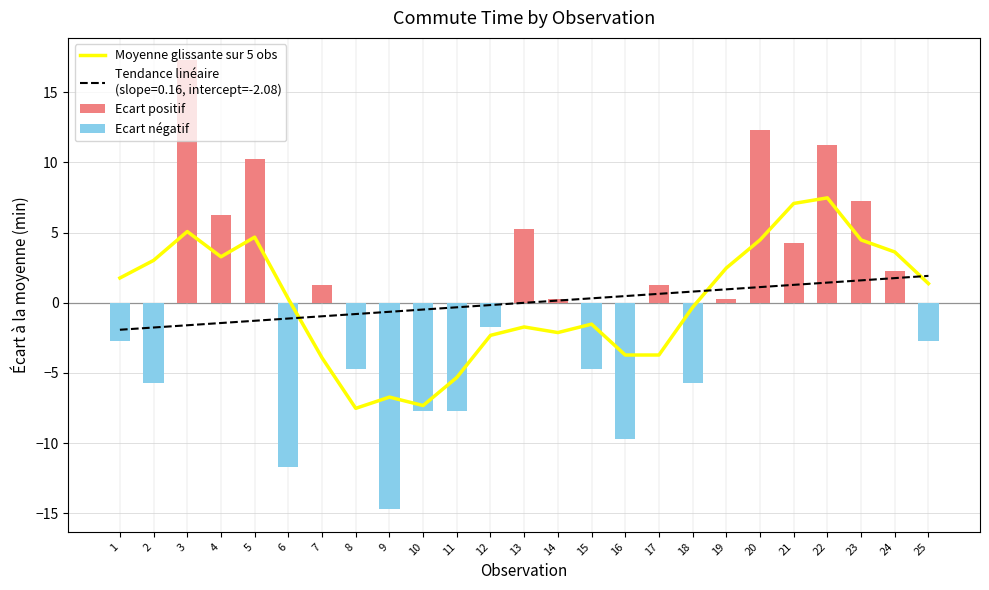

Reading right to left, list all the values displayed in this chart.

Moyenne glissante sur 5 obs: 1.4	3.6	4.5	7.5	7.1	4.5	2.5	-0.3	-3.7	-3.7	-1.5	-2.1	-1.7	-2.3	-5.3	-7.3	-6.7	-7.5	-3.9	0.3	4.7	3.3	5.1	3.0	1.8
Ecart positif: 0.0	2.3	7.3	11.3	4.3	12.3	0.3	0.0	1.3	0.0	0.0	0.3	5.3	0.0	0.0	0.0	0.0	0.0	1.3	0.0	10.3	6.3	17.3	0.0	0.0
Ecart négatif: -2.7	0.0	0.0	0.0	0.0	0.0	0.0	-5.7	0.0	-9.7	-4.7	0.0	0.0	-1.7	-7.7	-7.7	-14.7	-4.7	0.0	-11.7	0.0	0.0	0.0	-5.7	-2.7